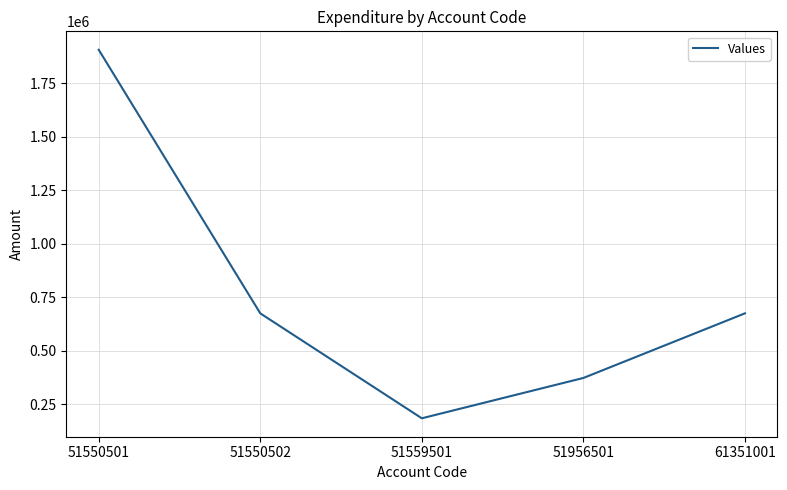

True or false: there are more than 0 points higher than both neighbors.

False